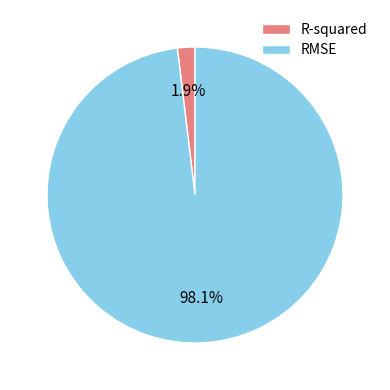

The R-squared slice represents 2% of the pie. True or false?

True